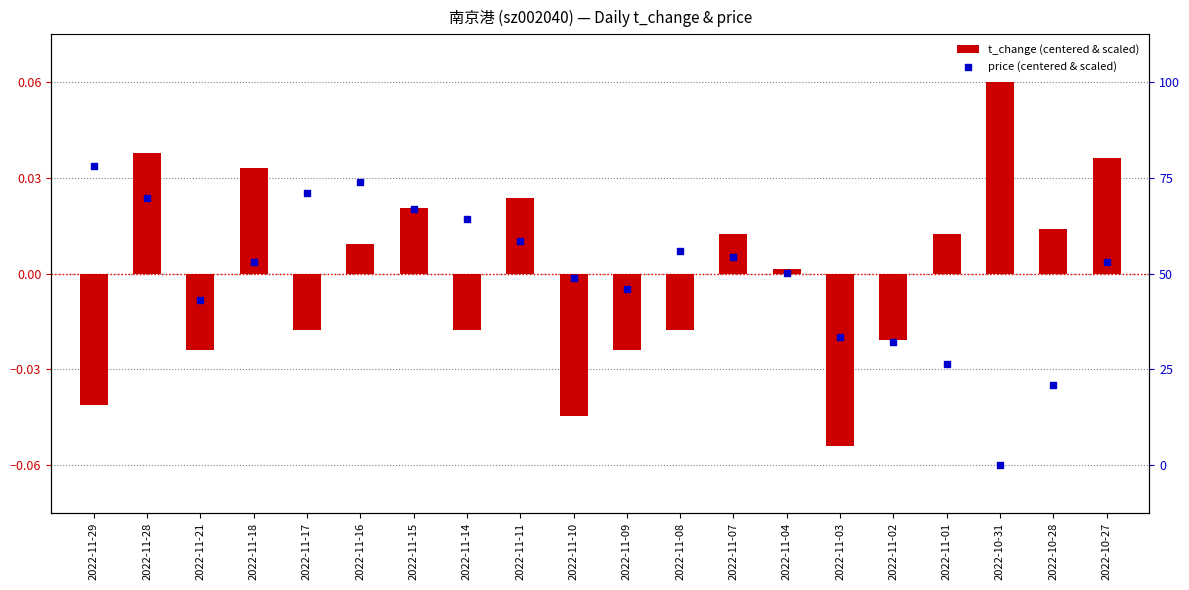

Which series has the widest spread of Y values?

t_change (centered & scaled)